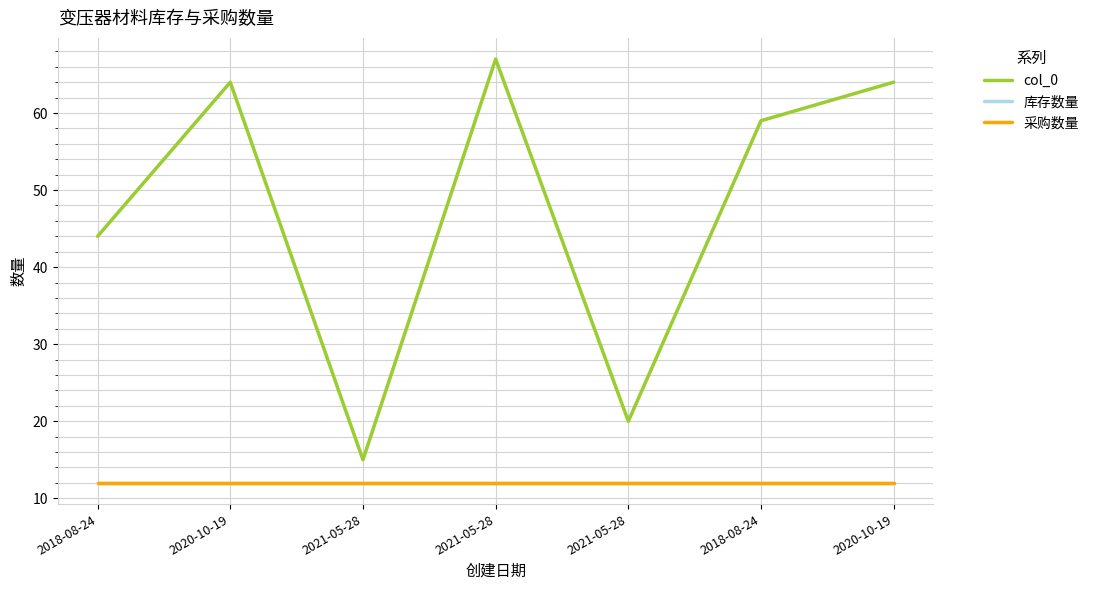

True or false: 库存数量 and 采购数量 cross at least once.

False